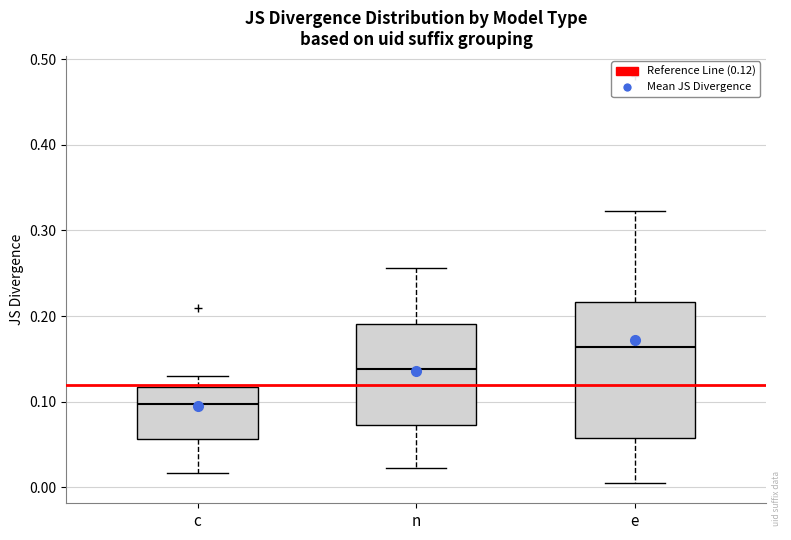

Reading left to right, transcribe this box plot: for each box, give where its median line is, the range the box spans, and where its two whiskers end, as read against the y-axis. The values are not printed on the chart, so give them approximately, as read against the axis.

c: median 0.10, box 0.06 to 0.12, whiskers 0.02 to 0.13
n: median 0.14, box 0.07 to 0.19, whiskers 0.02 to 0.26
e: median 0.16, box 0.06 to 0.22, whiskers 0.01 to 0.32